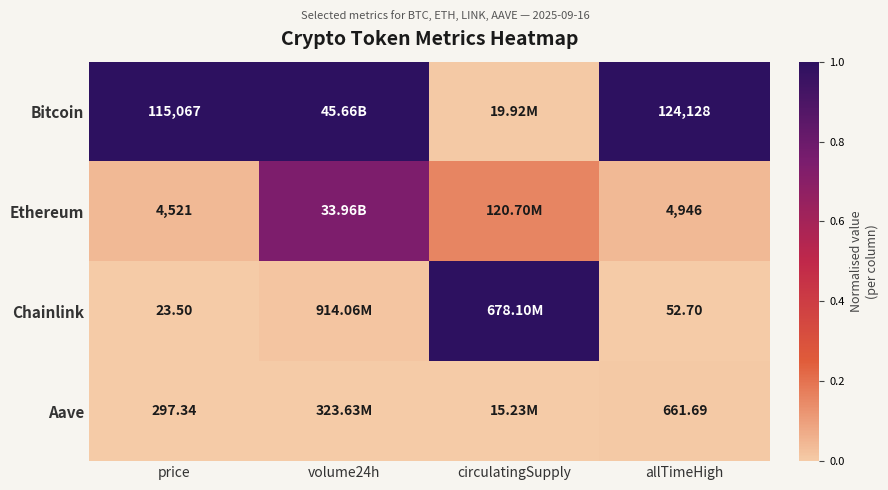

At price, list the series in order from smallest to largest.

Chainlink, Aave, Ethereum, Bitcoin